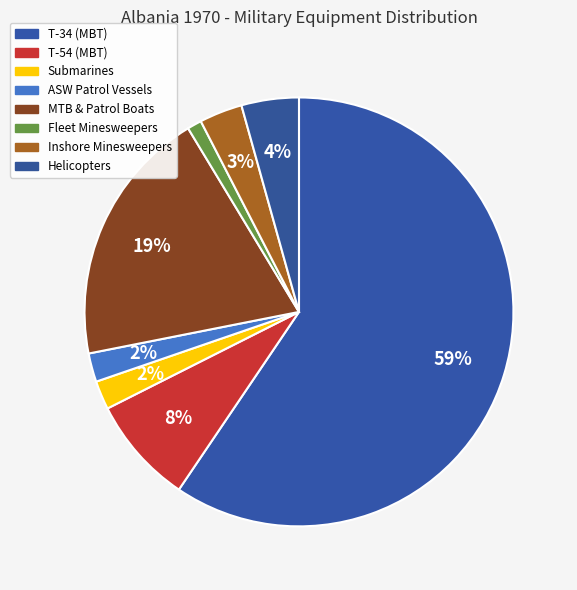

Is it true that ASW Patrol Vessels is 2% of the pie?

True